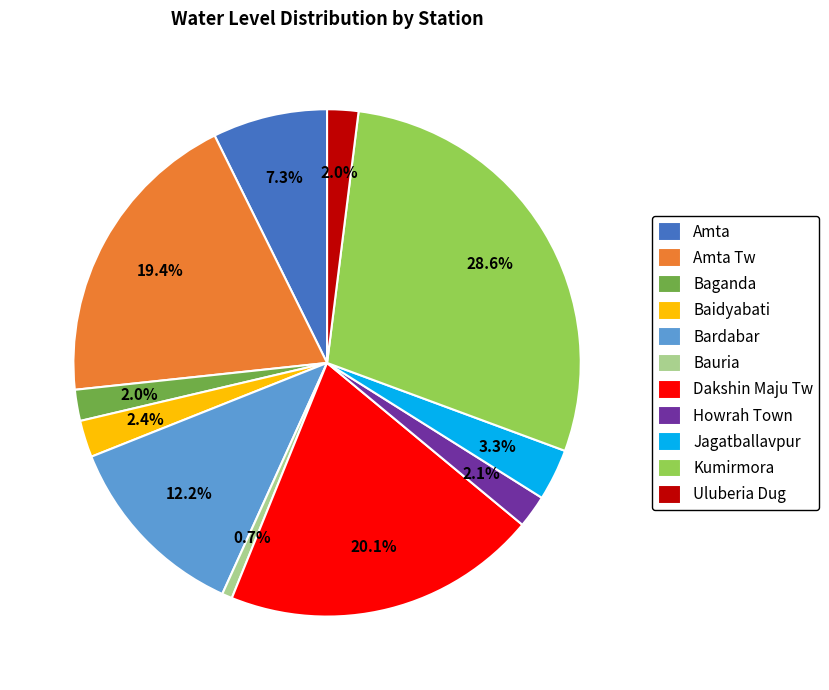

Which has a higher value, Uluberia Dug or Bardabar?

Bardabar